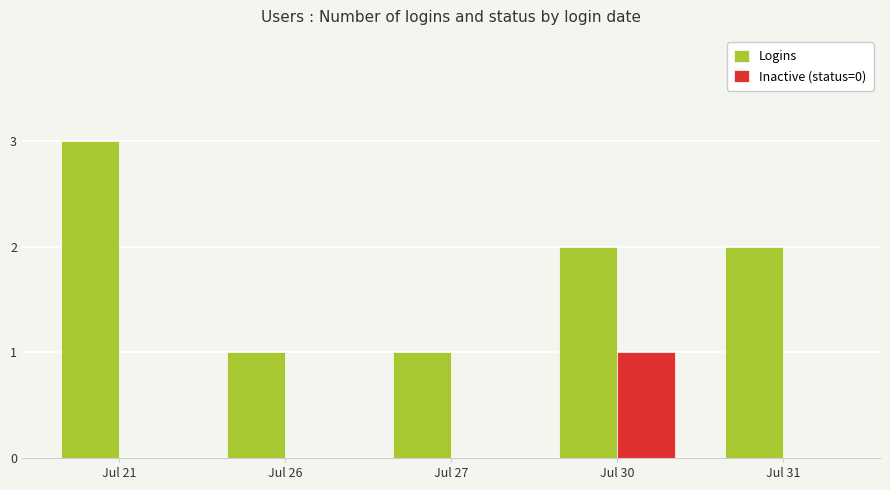

What is the total value across all series at Jul 21?

3